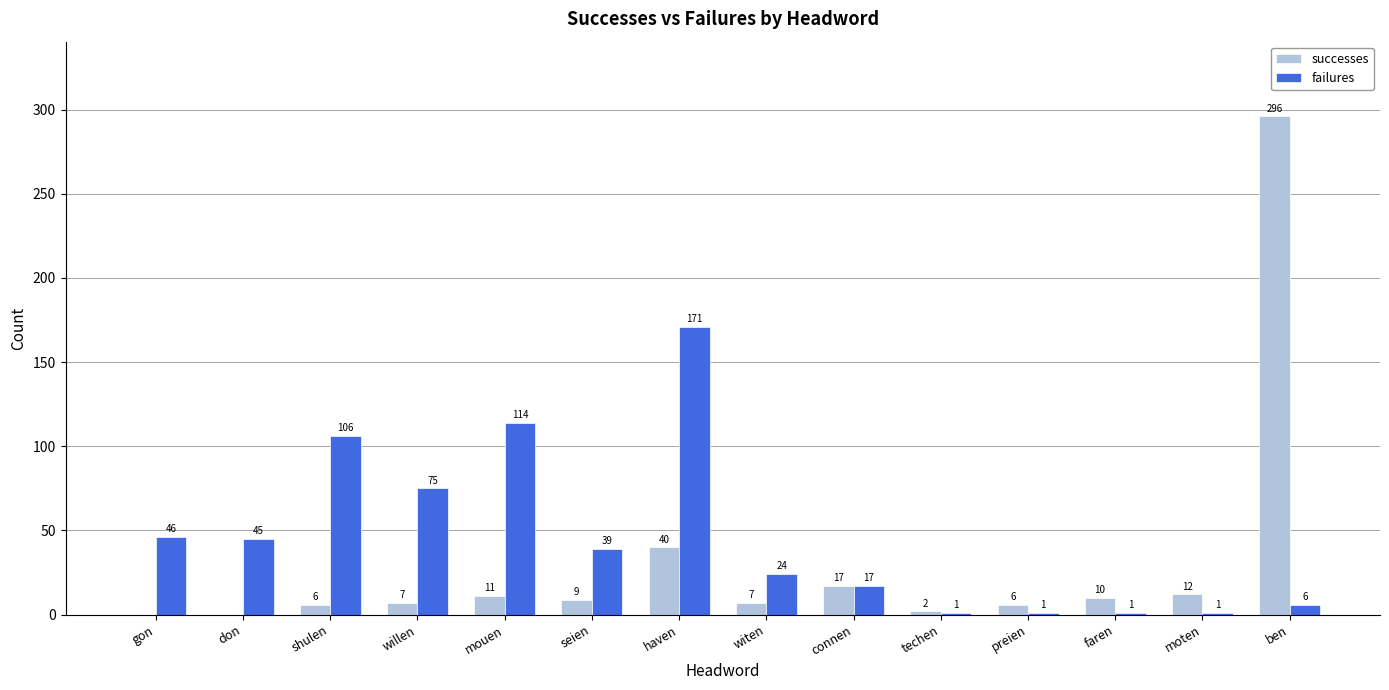

At which category is the sum across all series the highest?

ben